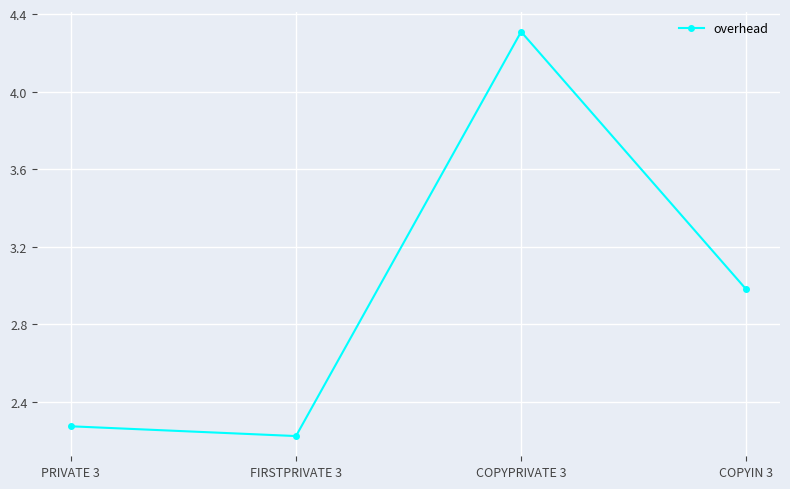

List the labels in order of value, smallest first.

FIRSTPRIVATE 3, PRIVATE 3, COPYIN 3, COPYPRIVATE 3